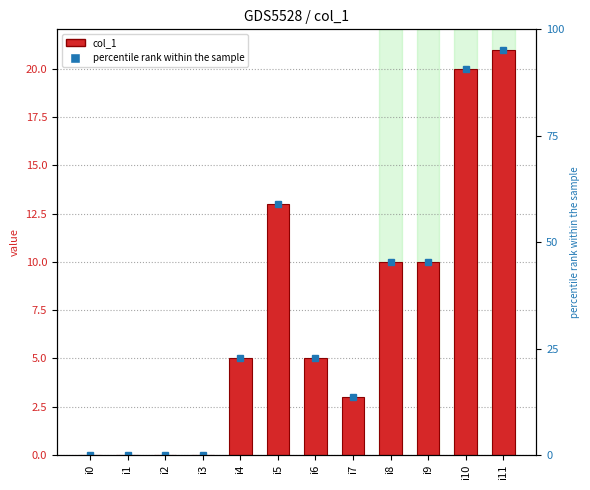

What is the maximum value shown in the chart?

21